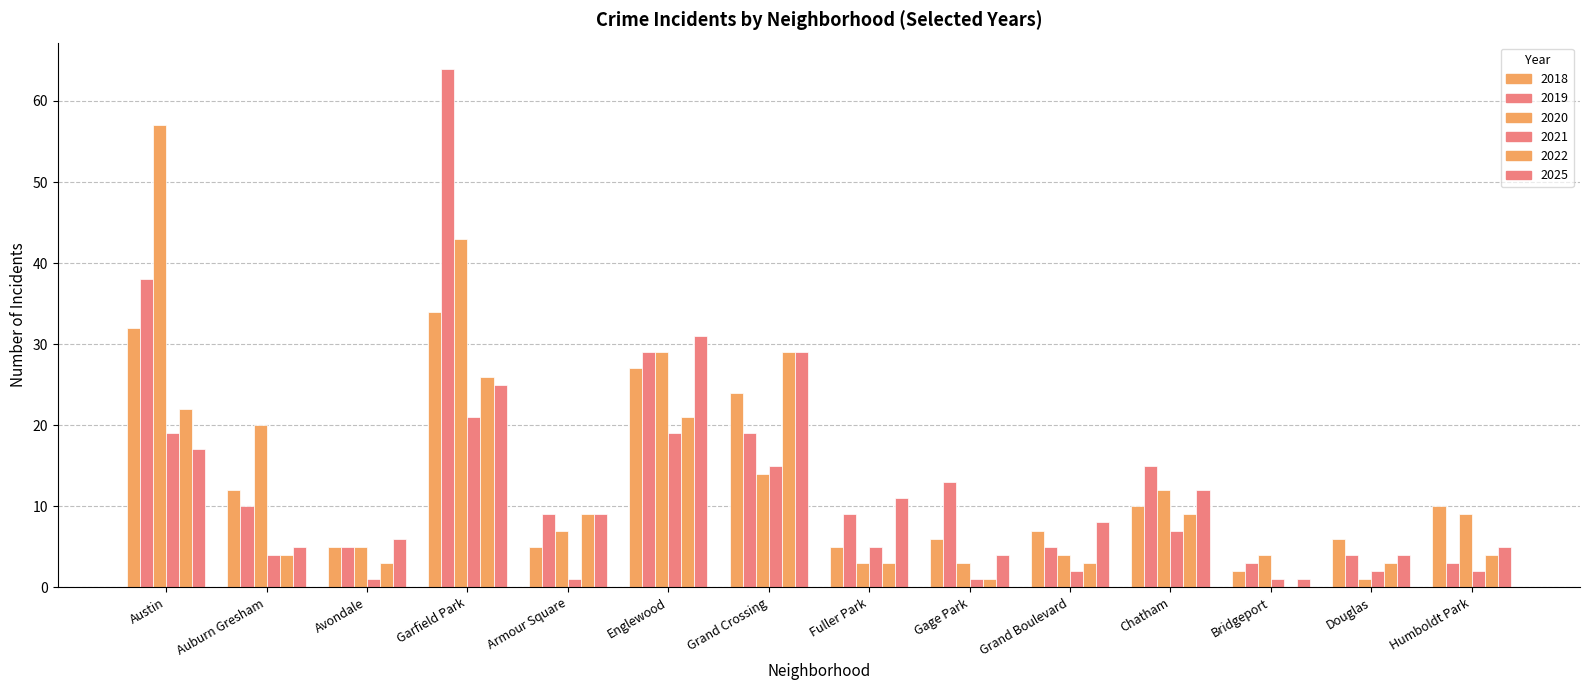

What is the difference between the maximum and minimum values in the 2019 series?

61